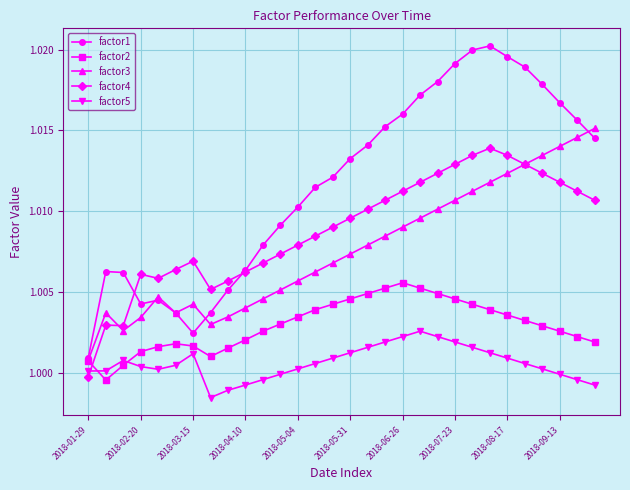

Which series has the largest total across all categories?

factor1